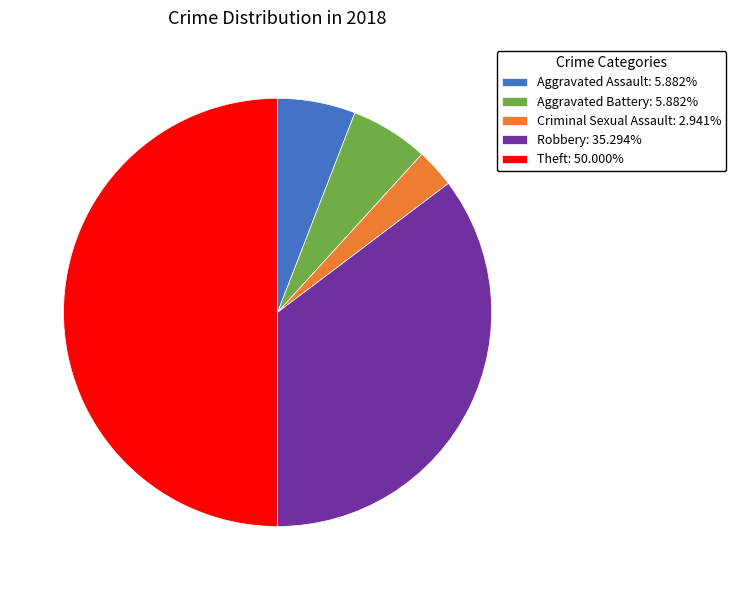

How many segments does this pie chart have?

5